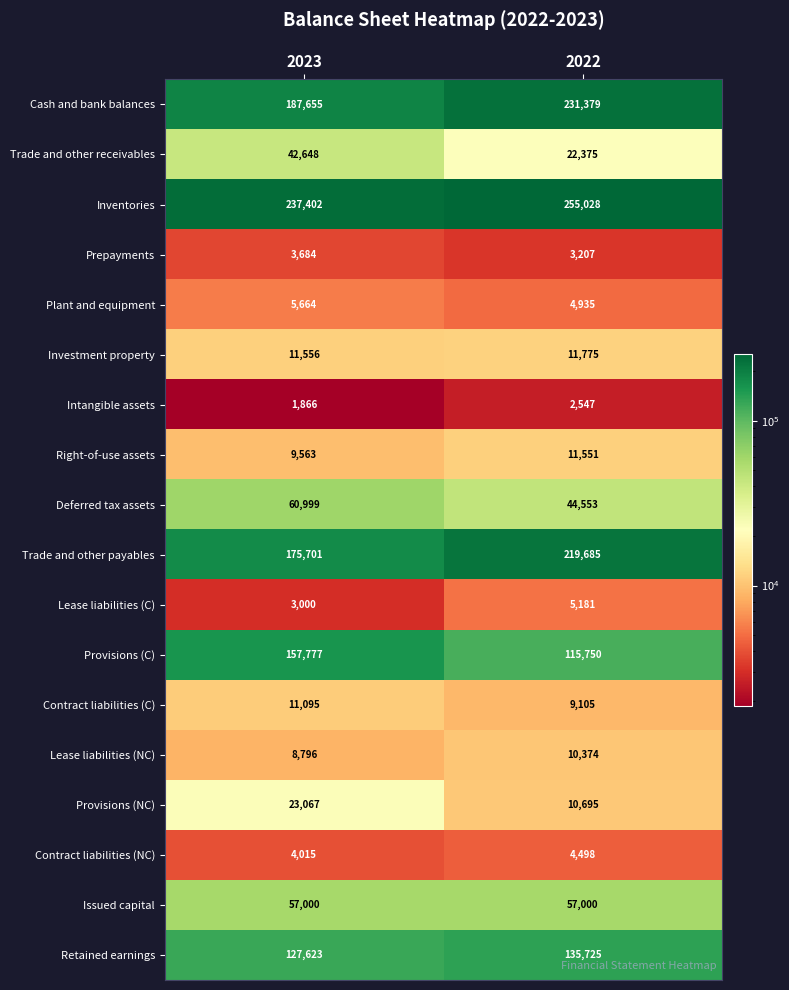

The value of Contract liabilities (NC) at 2023 is 6149. True or false?

False